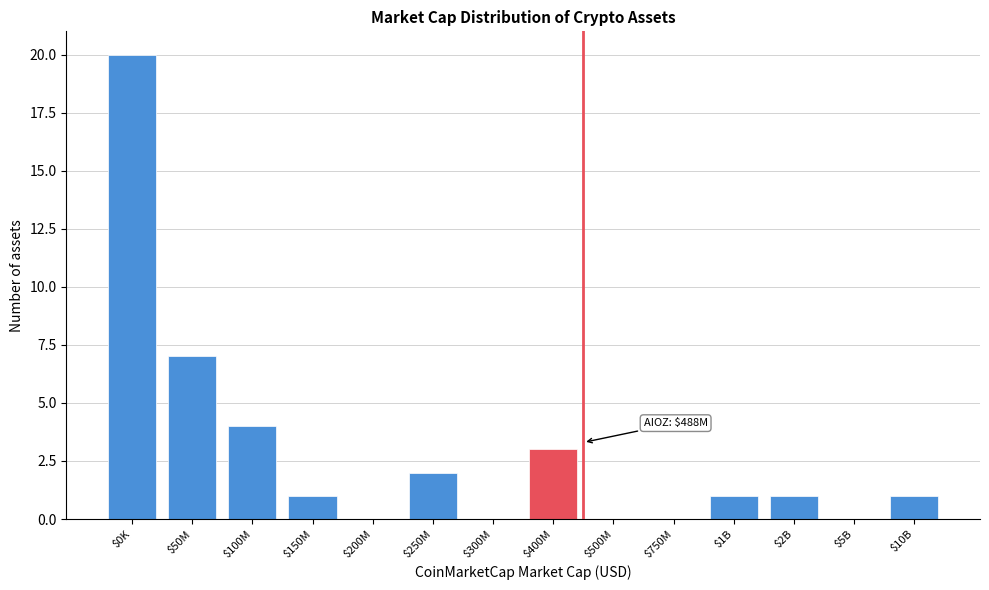

Where is the data nearest to the value 10?

$50M